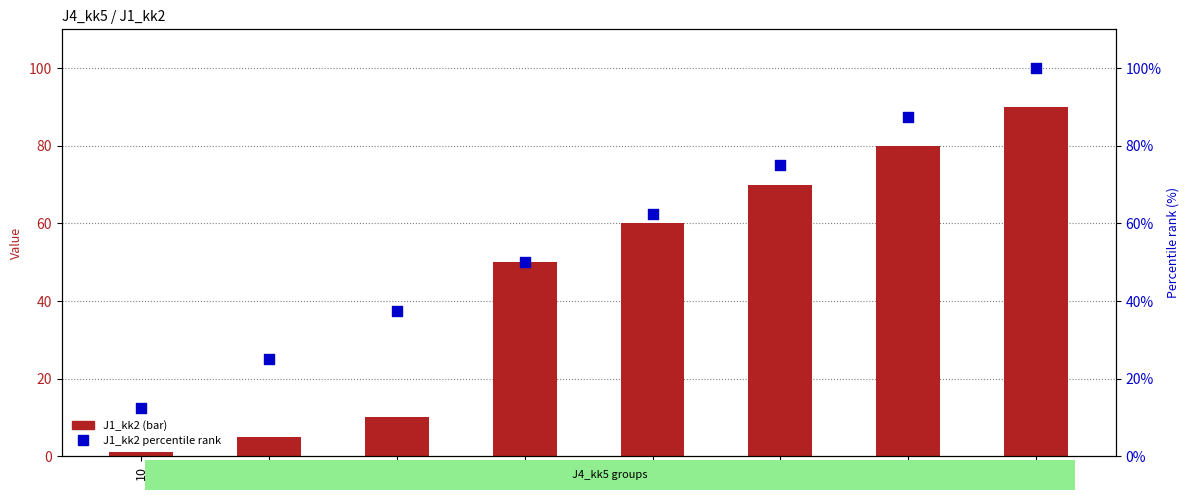

Which series contains the lowest Y value?

J1_kk2 (bar)